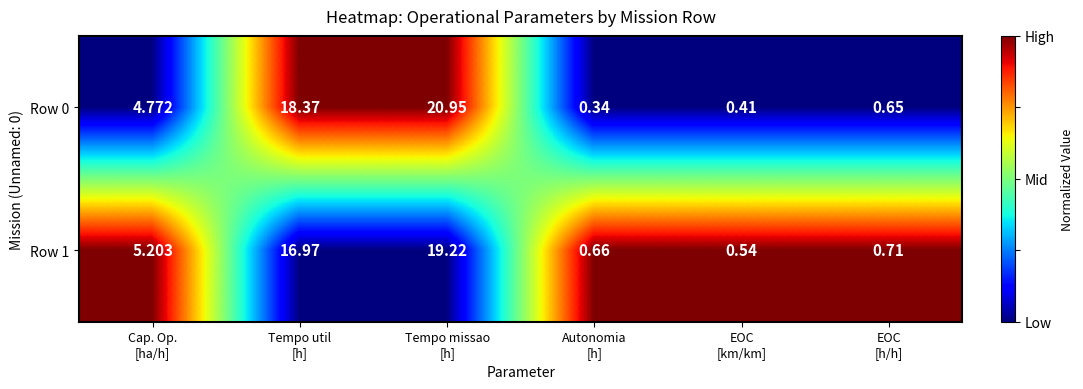

How many values in the Row 0 series exceed 4?

3